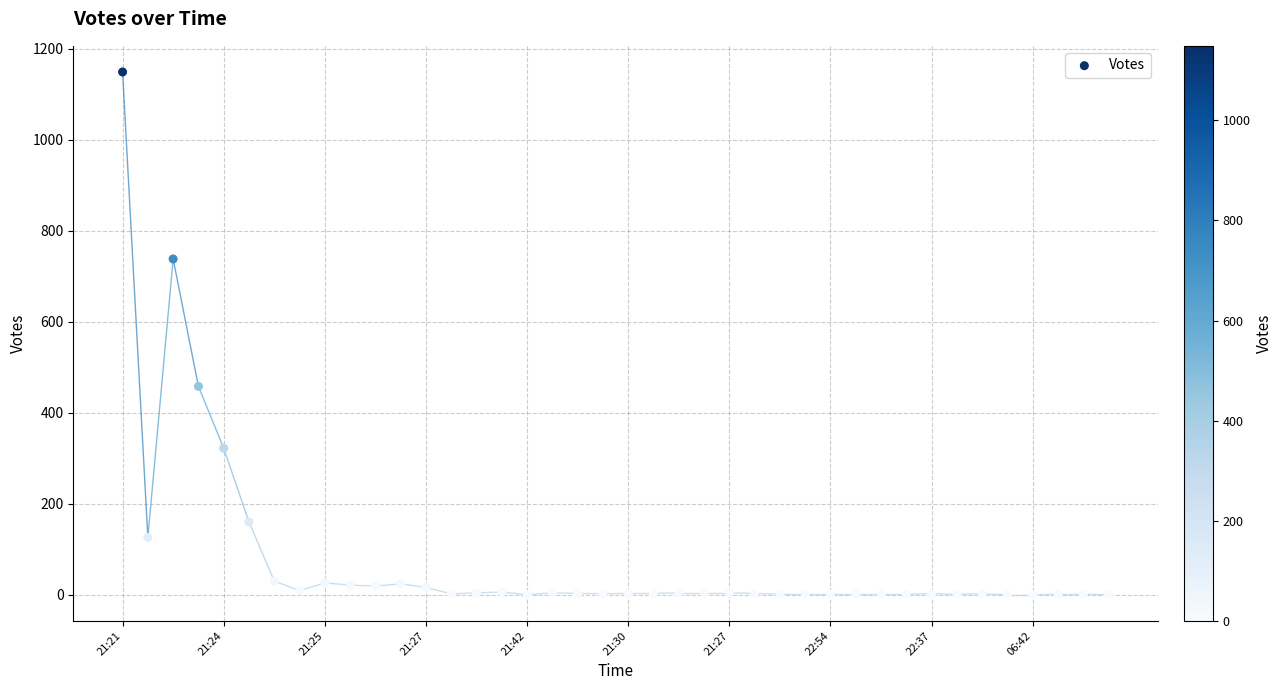

What Y value in the scatter plot is closest to 574?

458